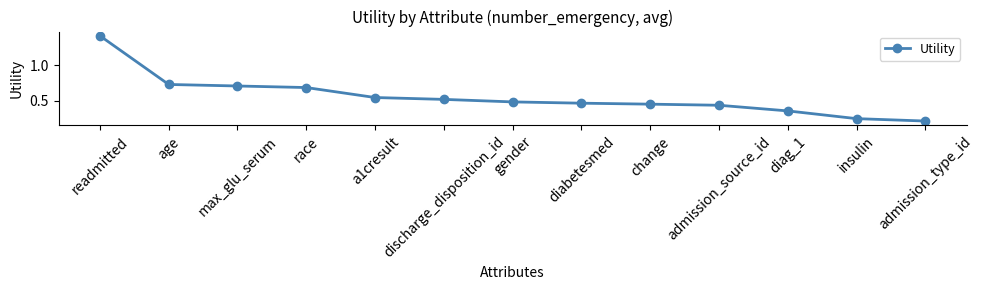

What is the difference between the maximum and minimum values?

1.2